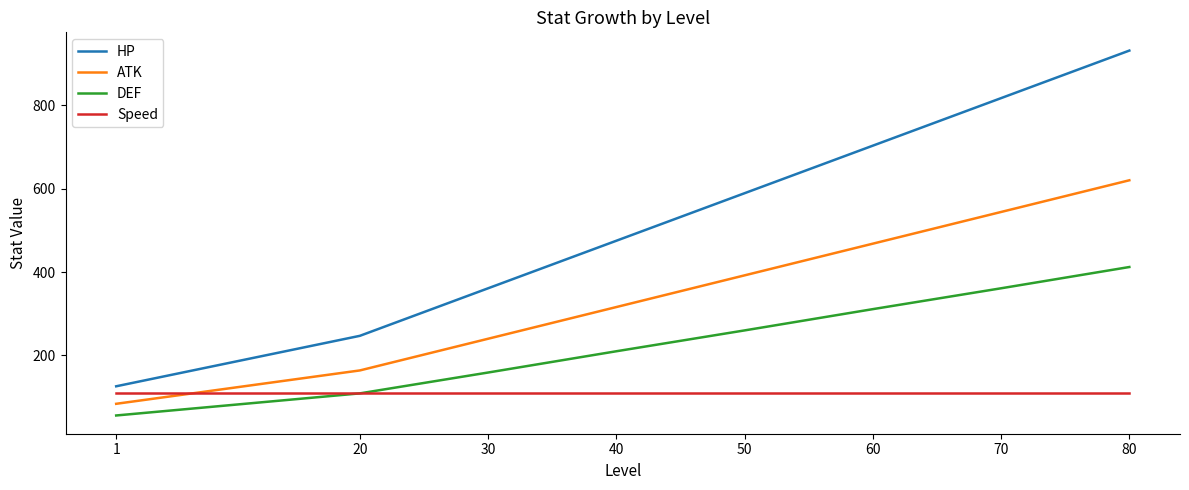

At which label is DEF closest to 234?

40